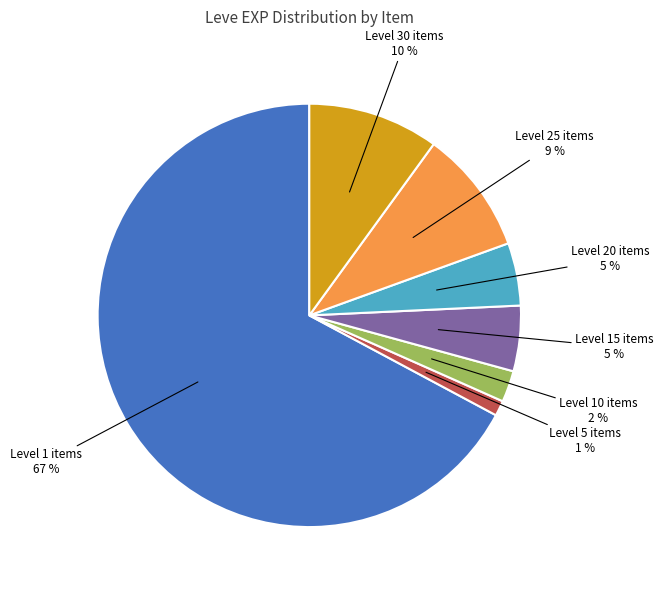

To the nearest percent, what is the average slice percentage?

14%